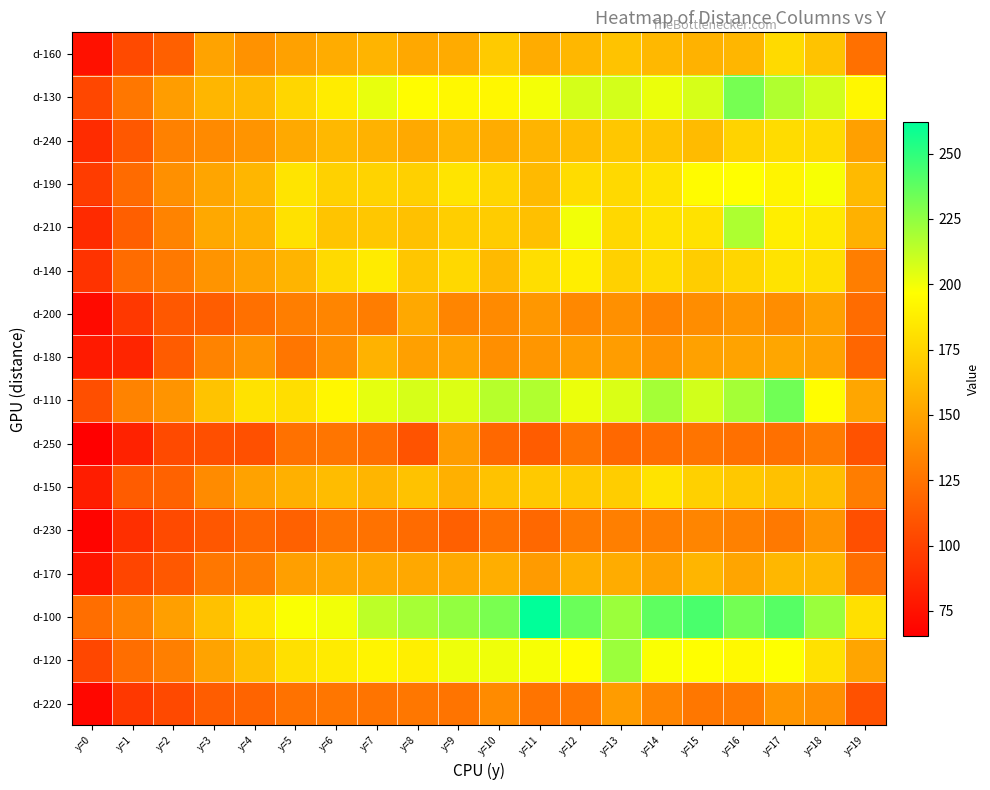

List the series in order of their peak value, lowest first.

d-230, d-220, d-250, d-200, d-180, d-170, d-160, d-240, d-150, d-140, d-190, d-210, d-120, d-130, d-110, d-100